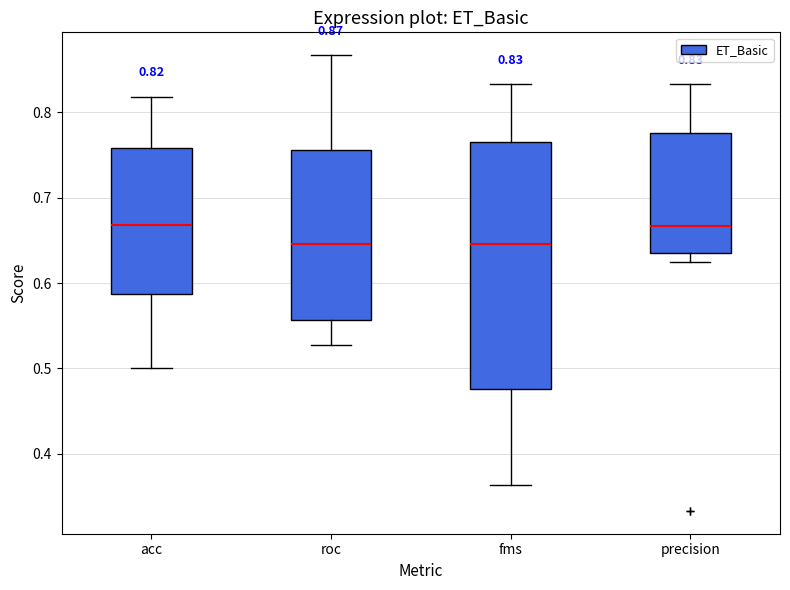

Which box is the tallest, from its lower edge to its upper edge?

fms